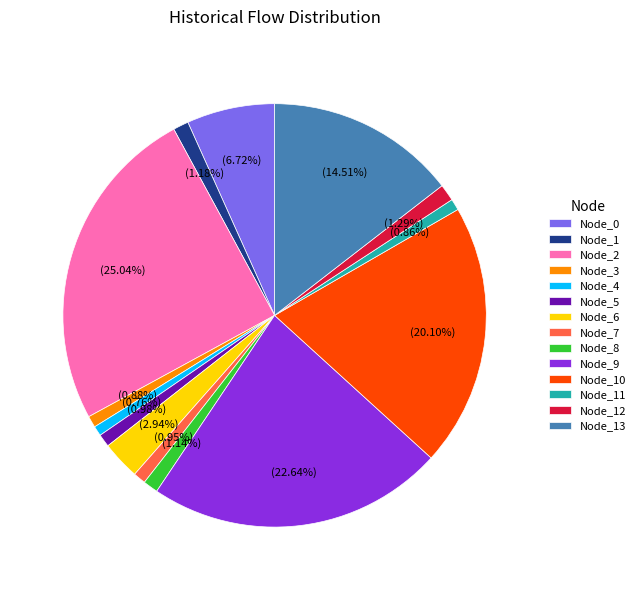

Which has a higher value, Node_1 or Node_10?

Node_10